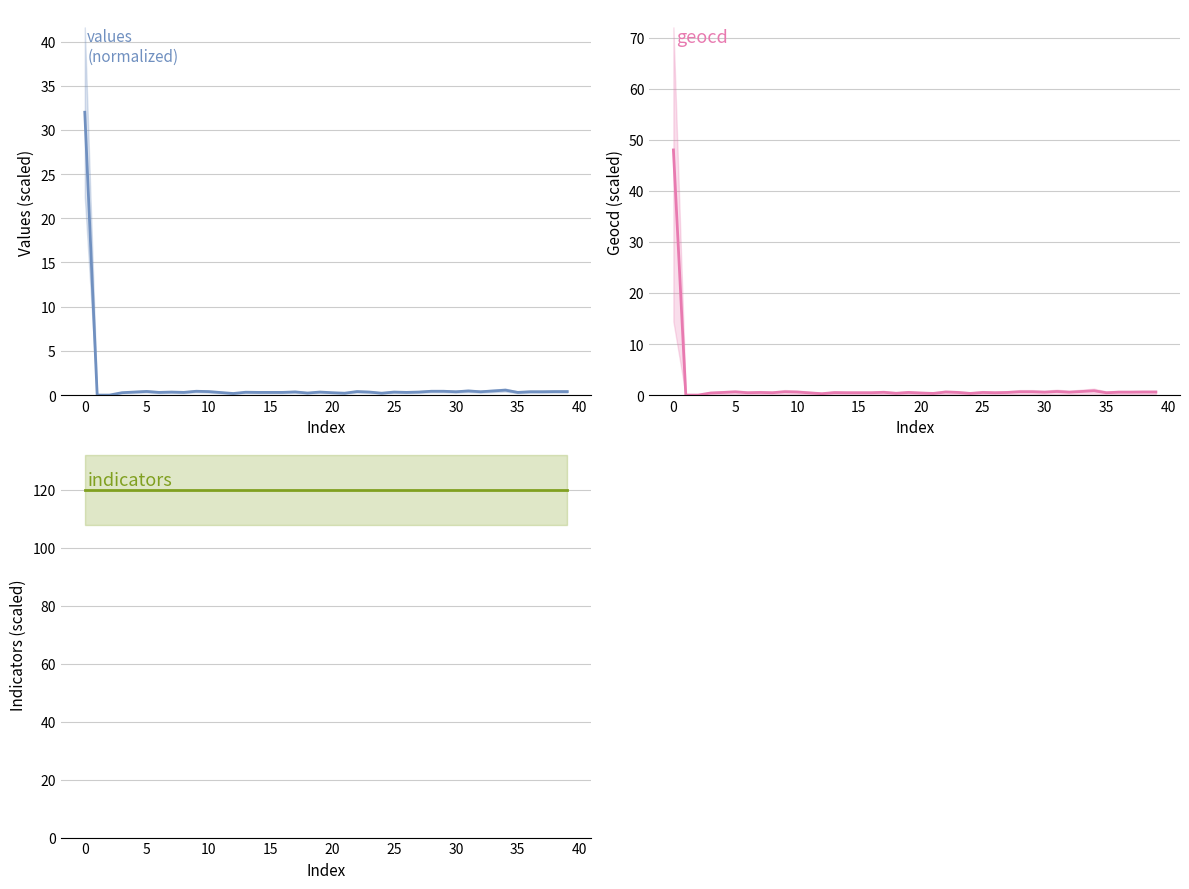

Which series changed the most between 13 and 36?

geocd